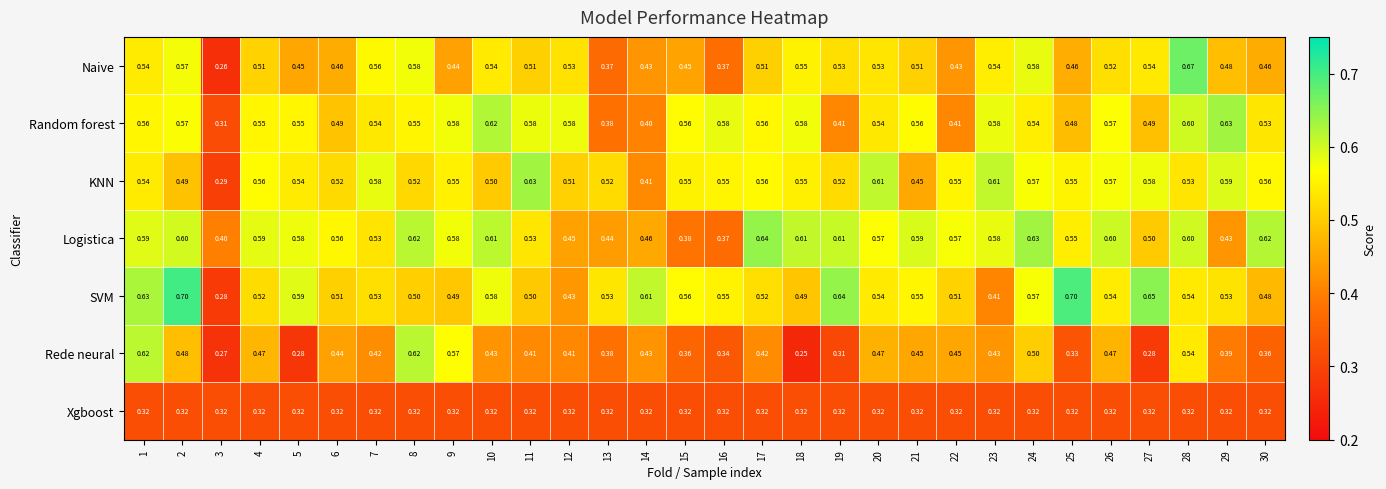

At 27, list the series in order from largest to smallest.

SVM, KNN, Naive, Logistica, Random forest, Xgboost, Rede neural